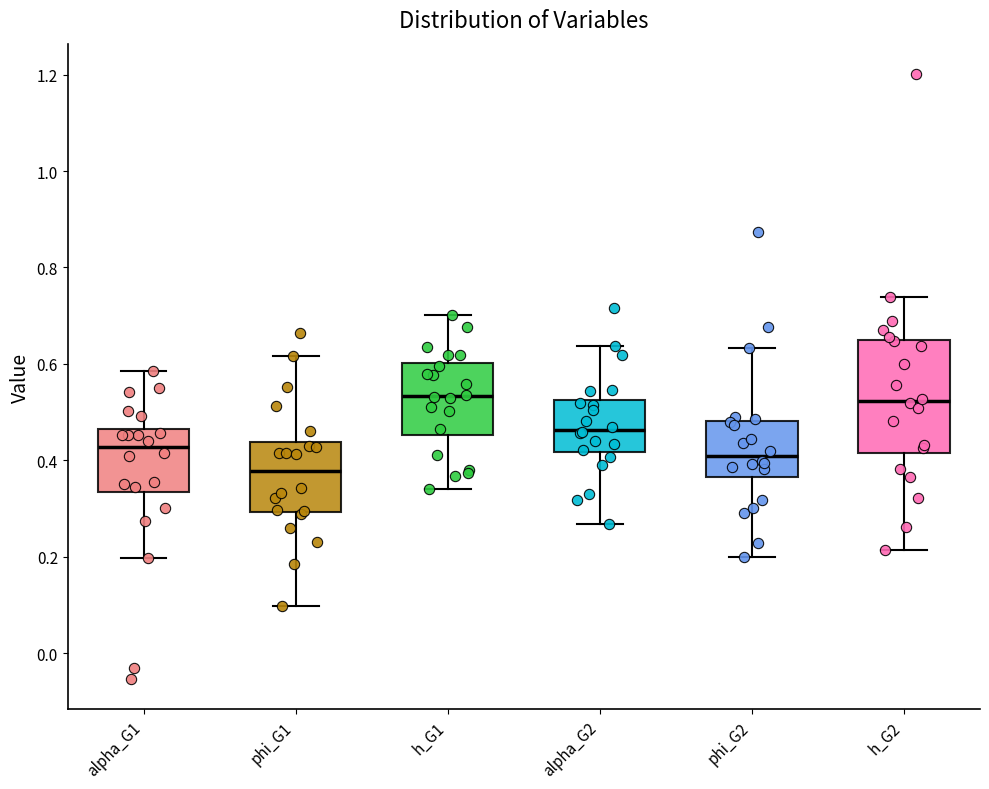

Which box is the tallest, from its lower edge to its upper edge?

h_G2